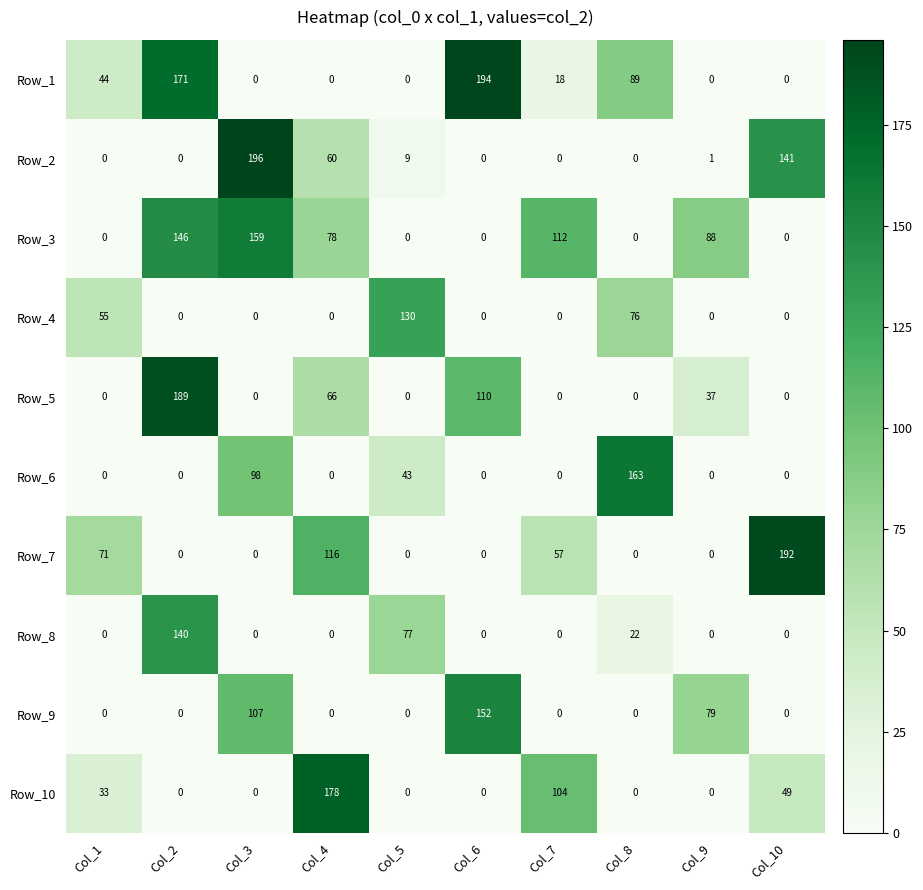

At which label is Row_8 closest to 70?

Col_5